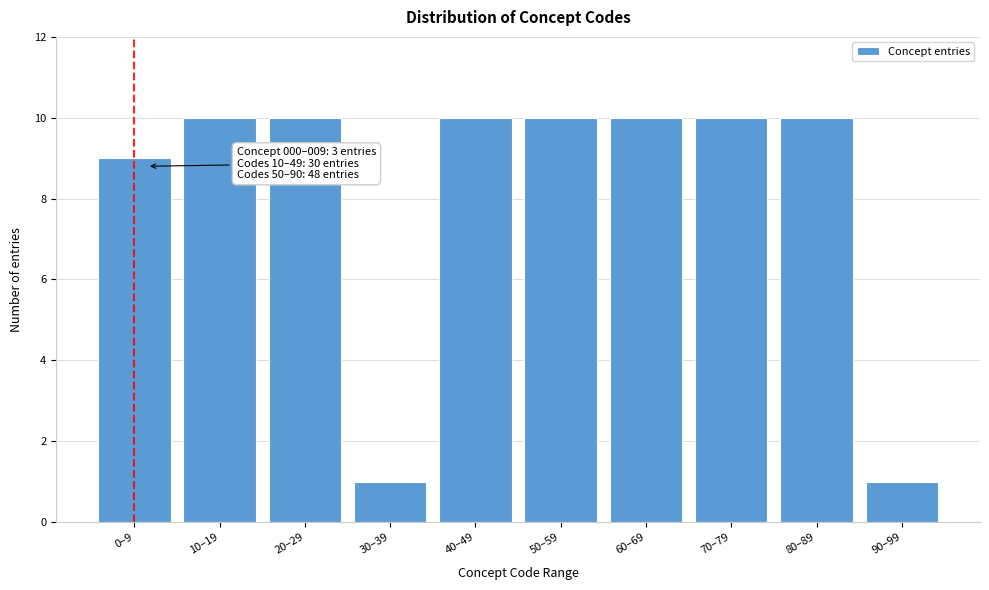

Reading left to right, list all the values displayed in this chart.

9	10	10	1	10	10	10	10	10	1